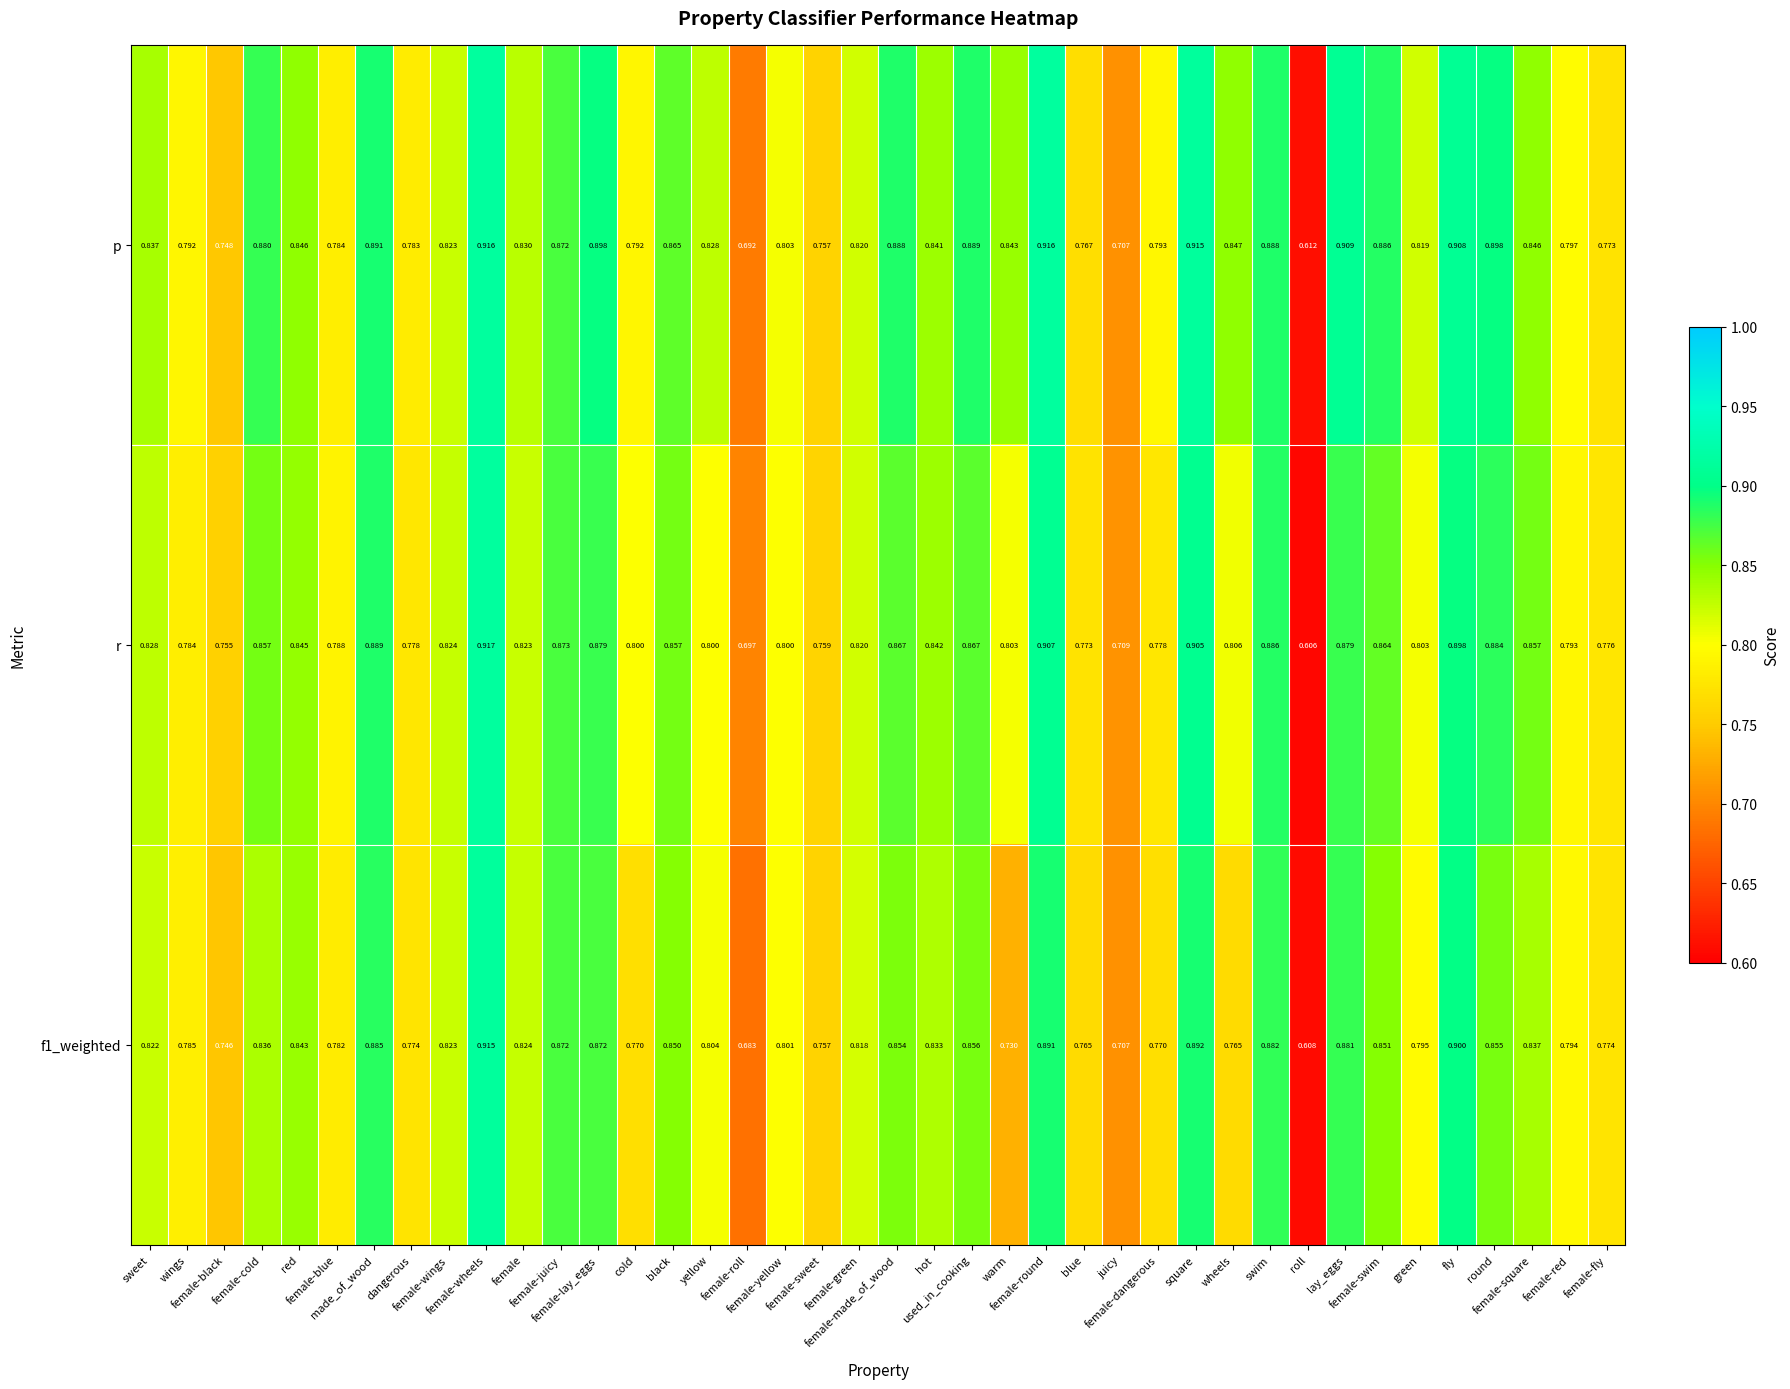

Which series has the largest range (max minus min)?

r